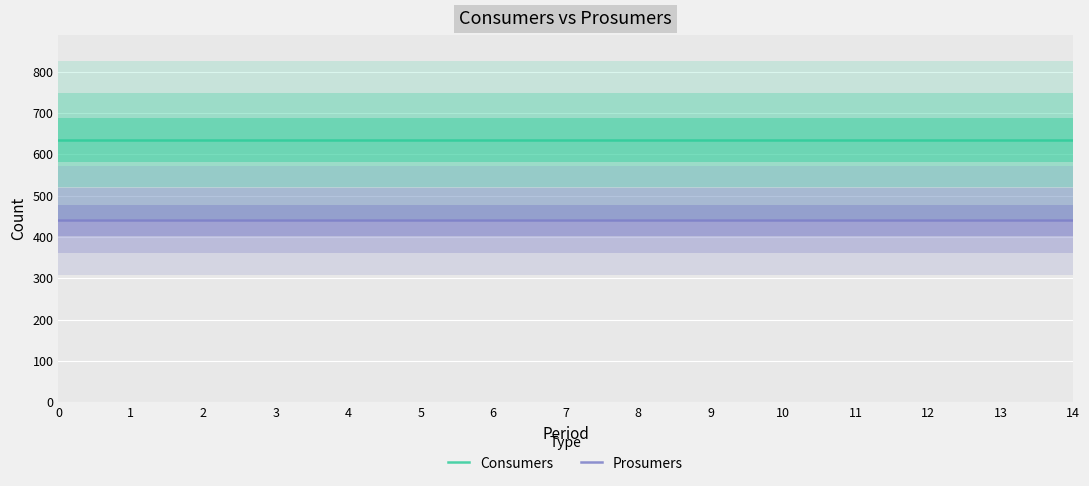

Is this an area chart (filled region under the line)?

No